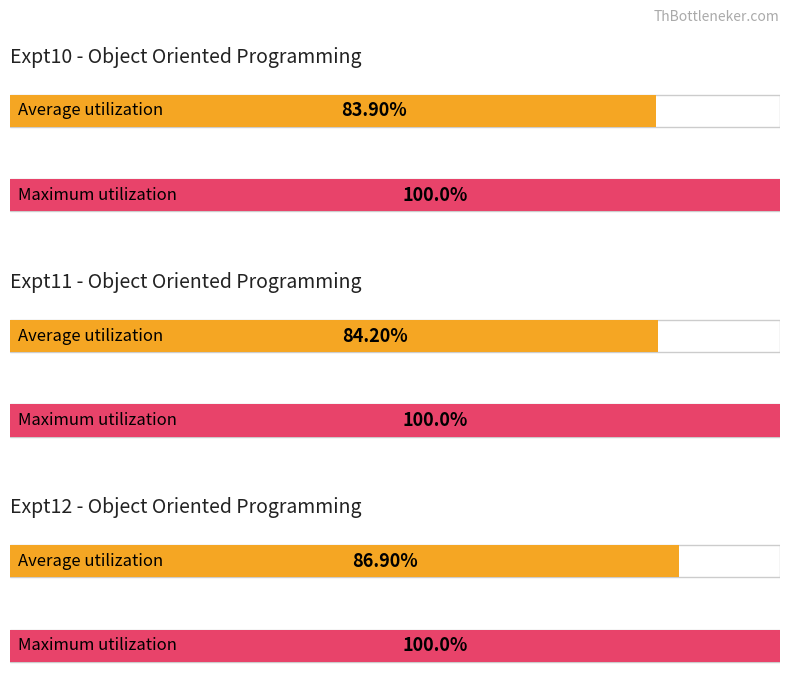

Is it true that Expt12 Total equals 3 at 7625?

False